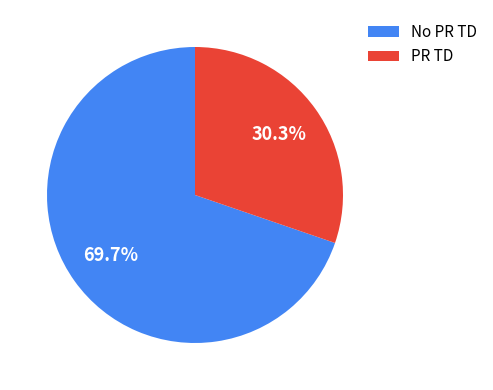

To the nearest percent, what is the average slice percentage?

50%